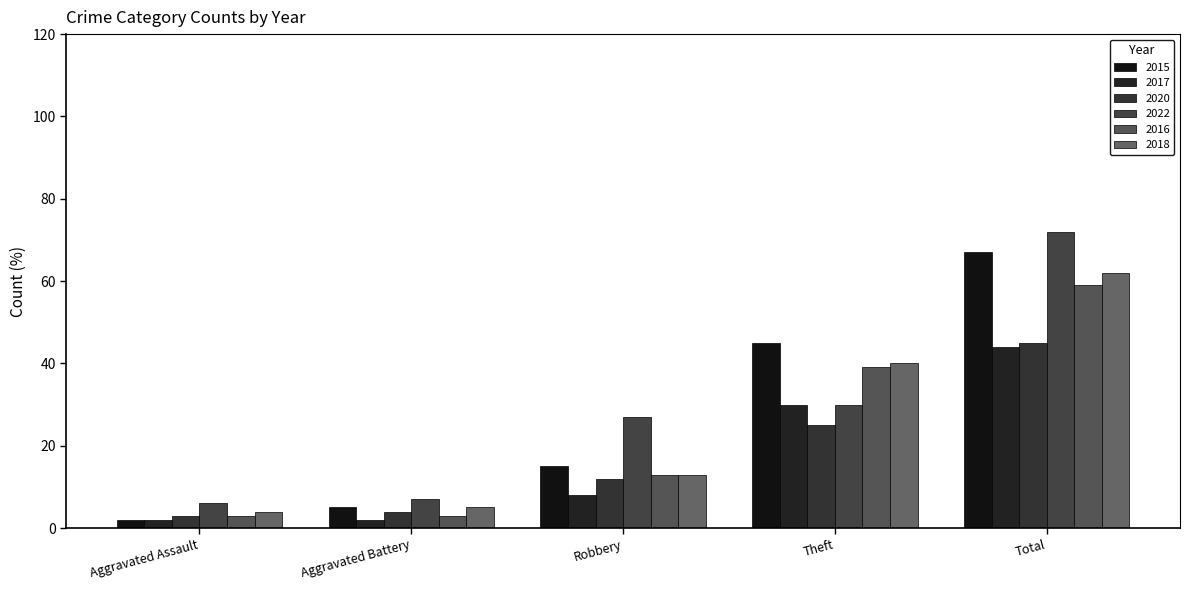

What is the difference between the second highest and minimum values in the 2016 series?

36